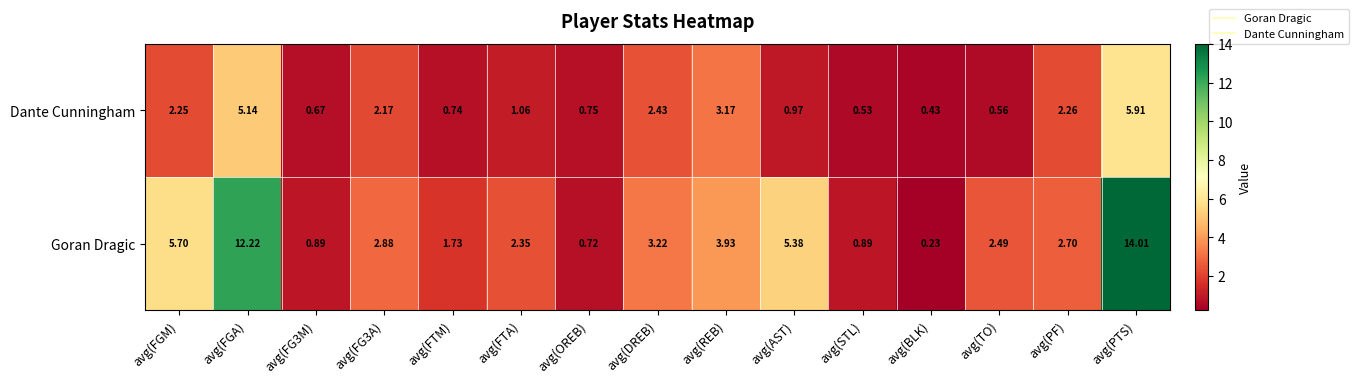

At which label does Dante Cunningham reach its minimum?

avg(BLK)